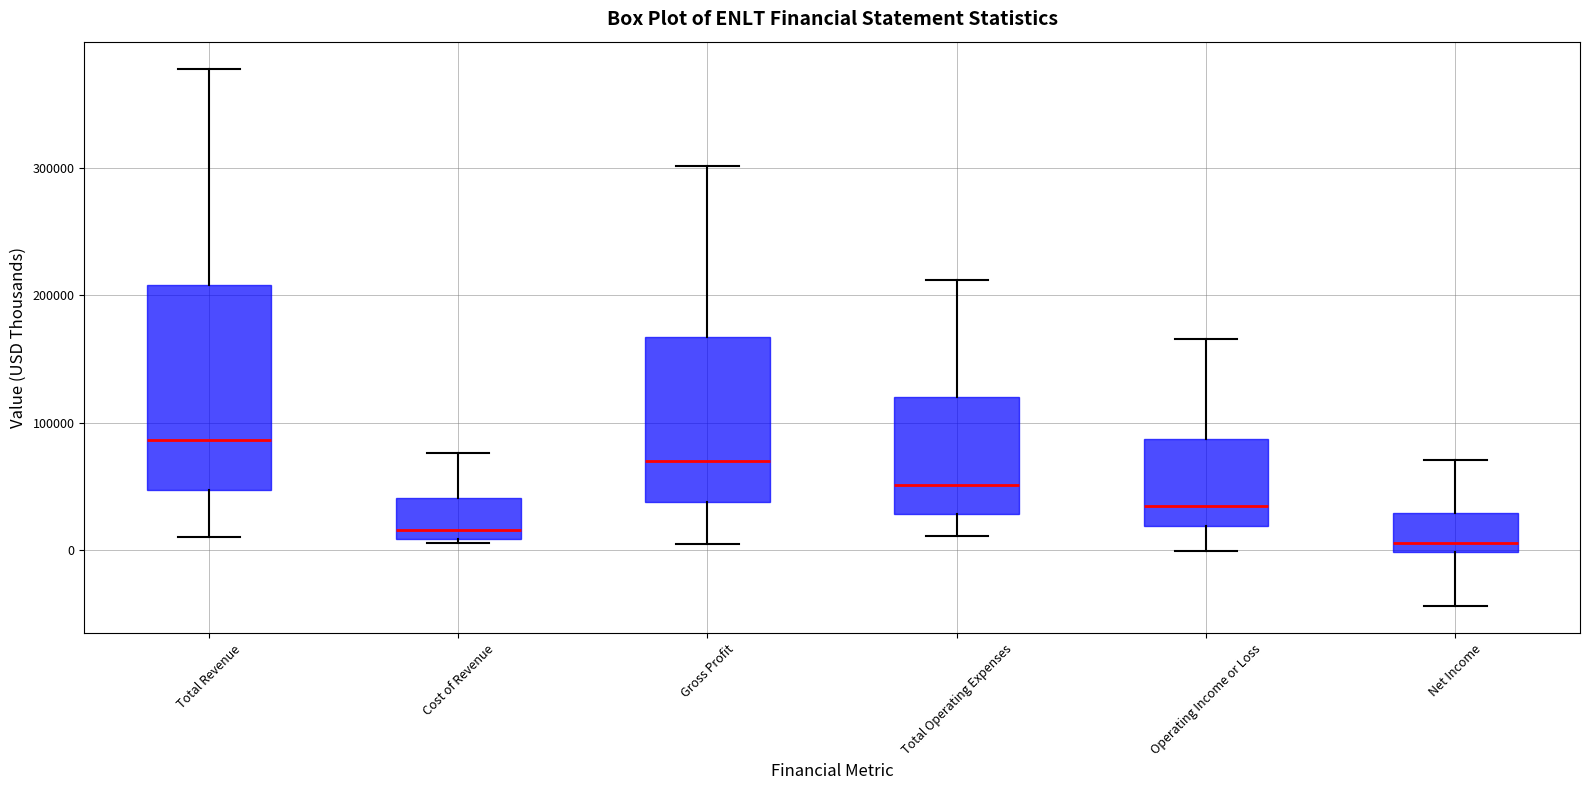

Where is the upper edge of the box for Gross Profit on the y-axis? The values are not printed on the chart, so give them approximately, as read against the axis.

170000